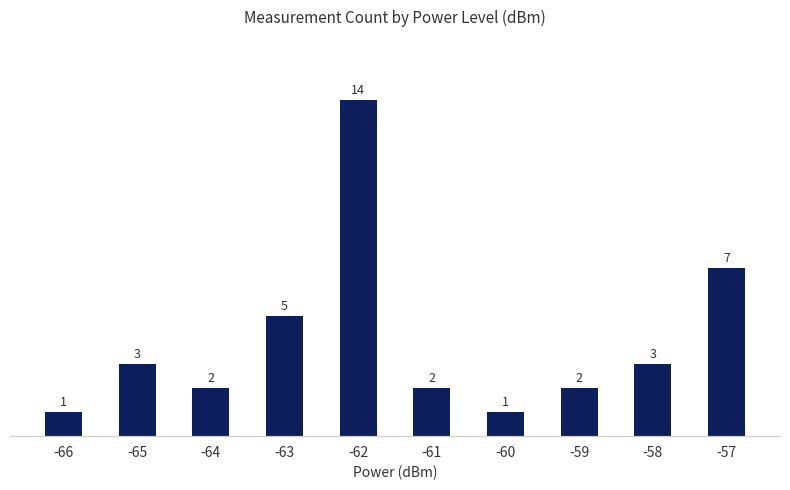

The chart shows a value of 3 at -65. True or false?

True